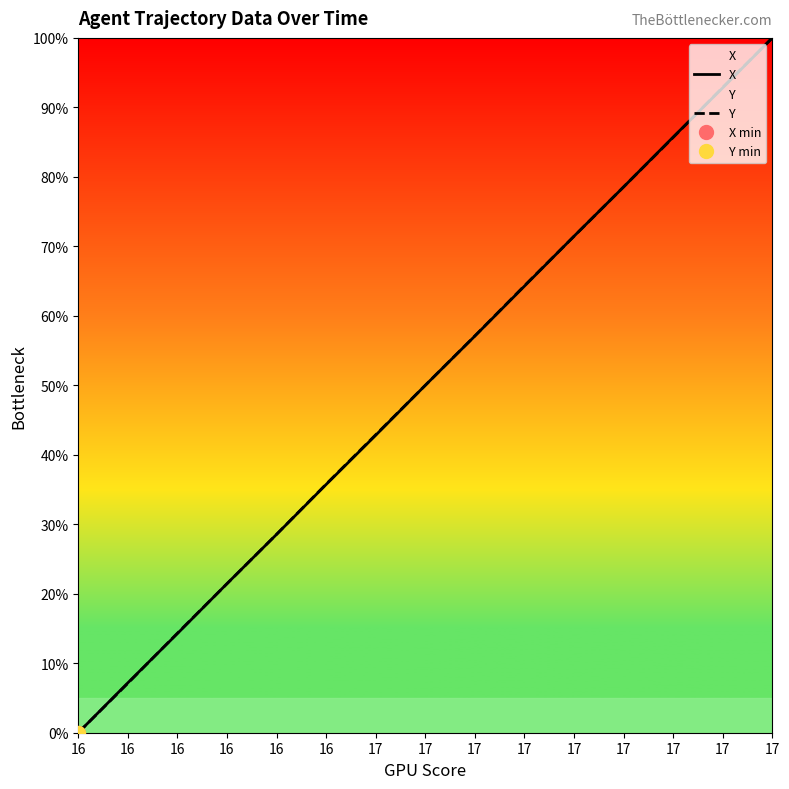

How many lines are shown in the chart?

2